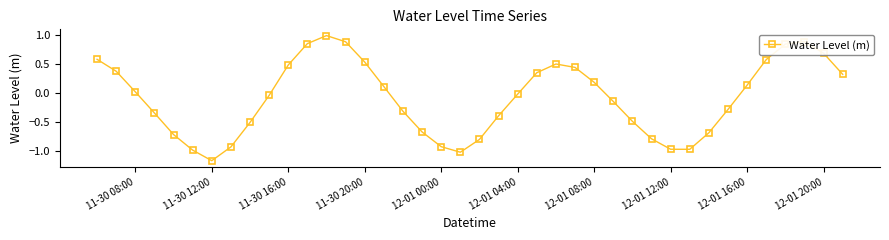

What is the greatest value displayed?

1.0